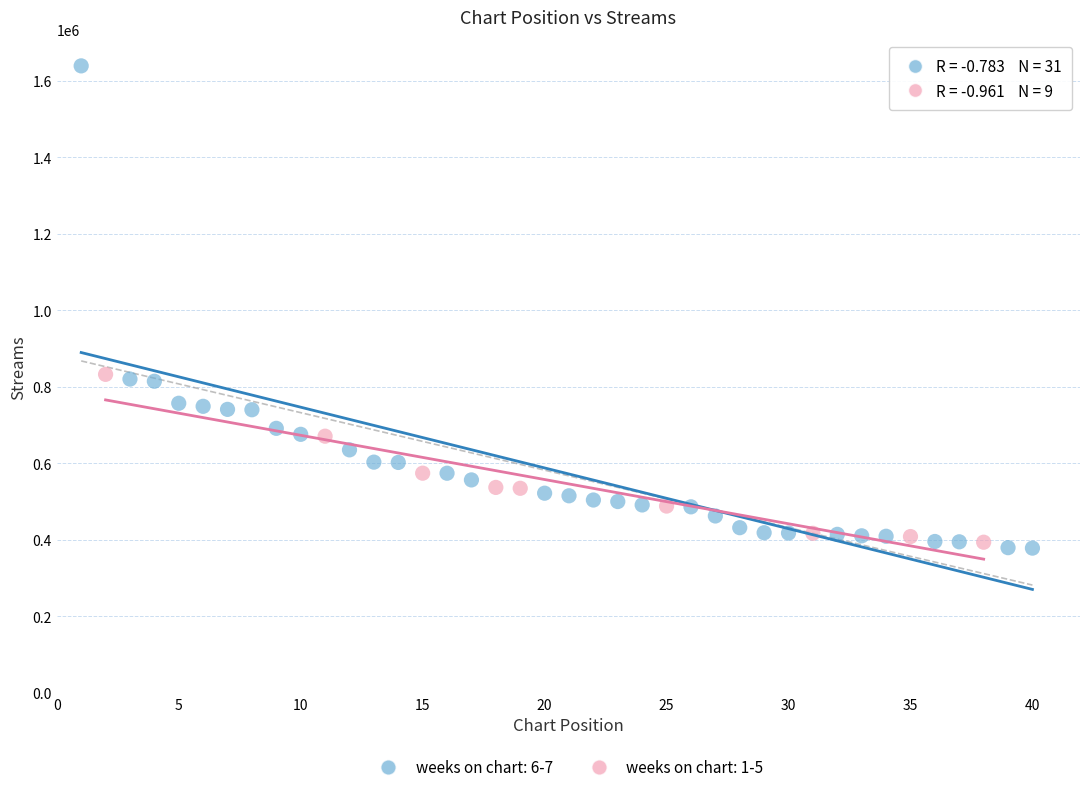

Which series contains the lowest Y value?

weeks on chart: 6-7